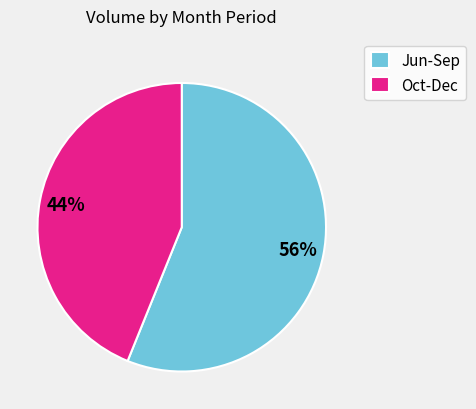

Count the number of slices in the pie.

2